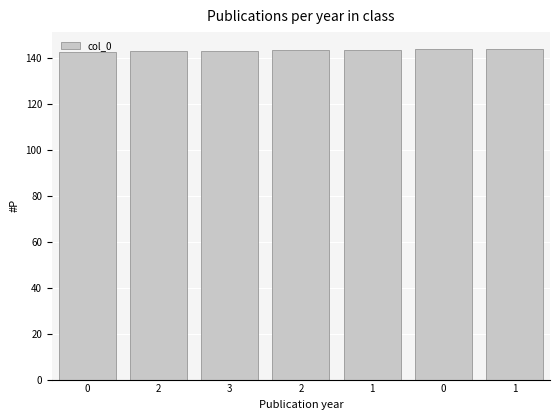

Reading left to right, list all the values displayed in this chart.

0=142.5	2=142.9	3=142.9	2=143.7	1=143.7	0=144.0	1=144.1